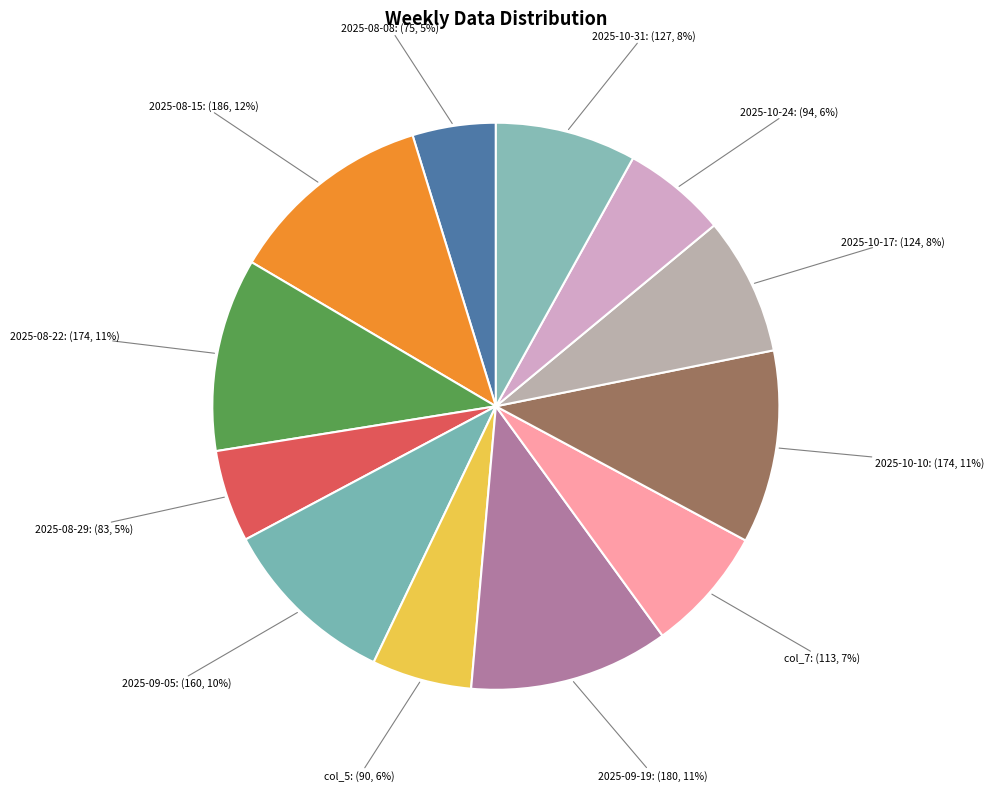

Does any single category account for the majority?

No